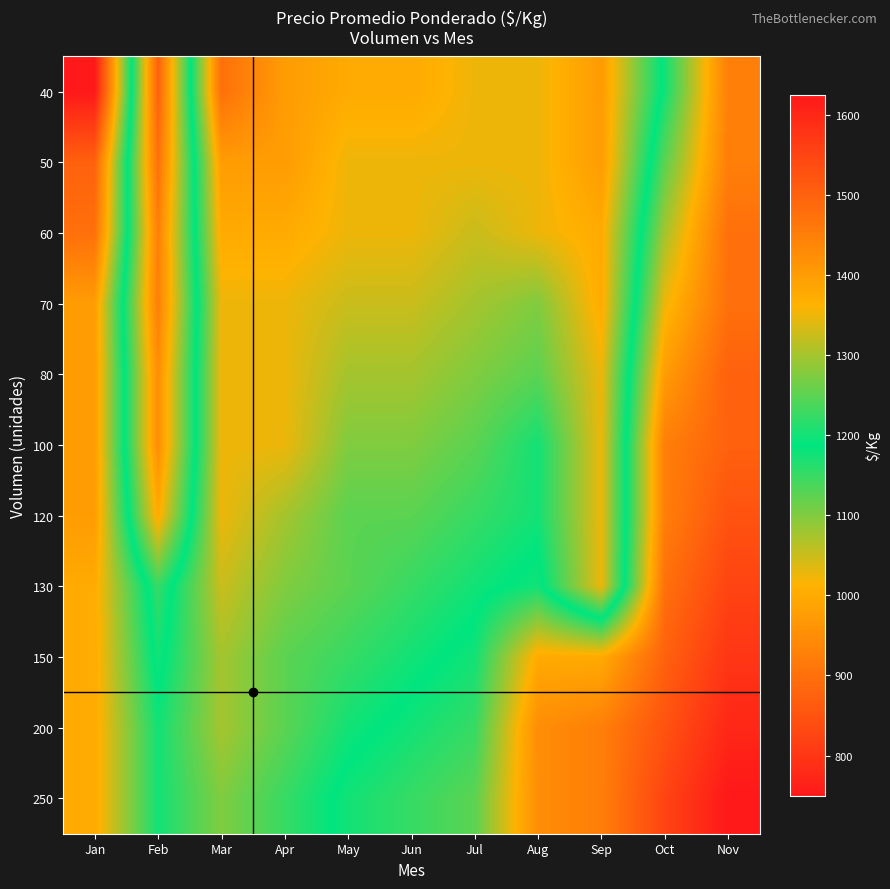

What is the smallest value displayed?

750